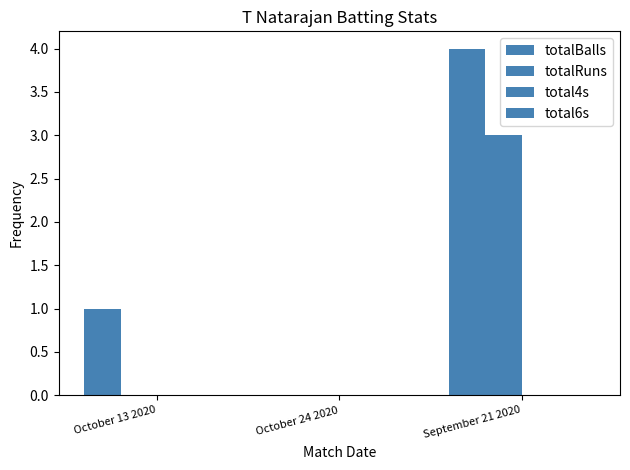

What is the average value of the totalBalls series?

2